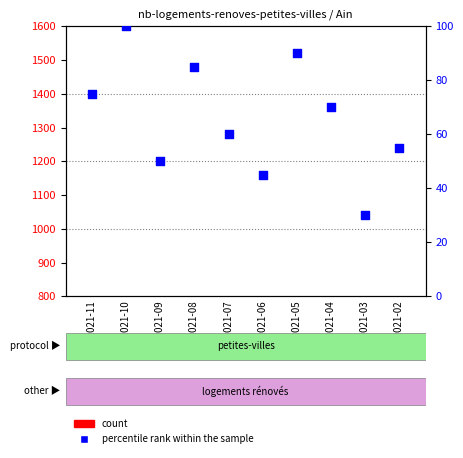

Which series reaches the minimum Y coordinate?

percentile rank within the sample